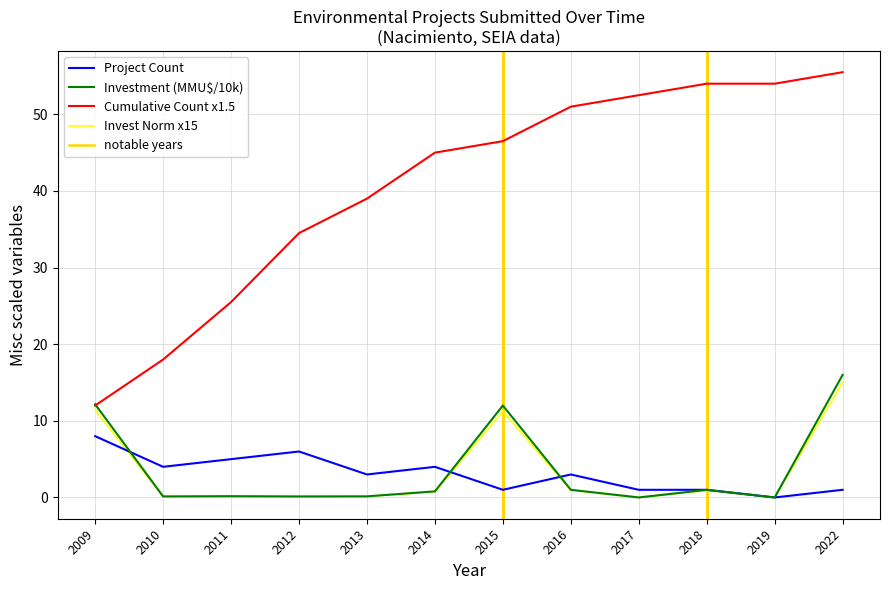

Which series changed the most between 2014 and 2019?

Cumulative Count x1.5